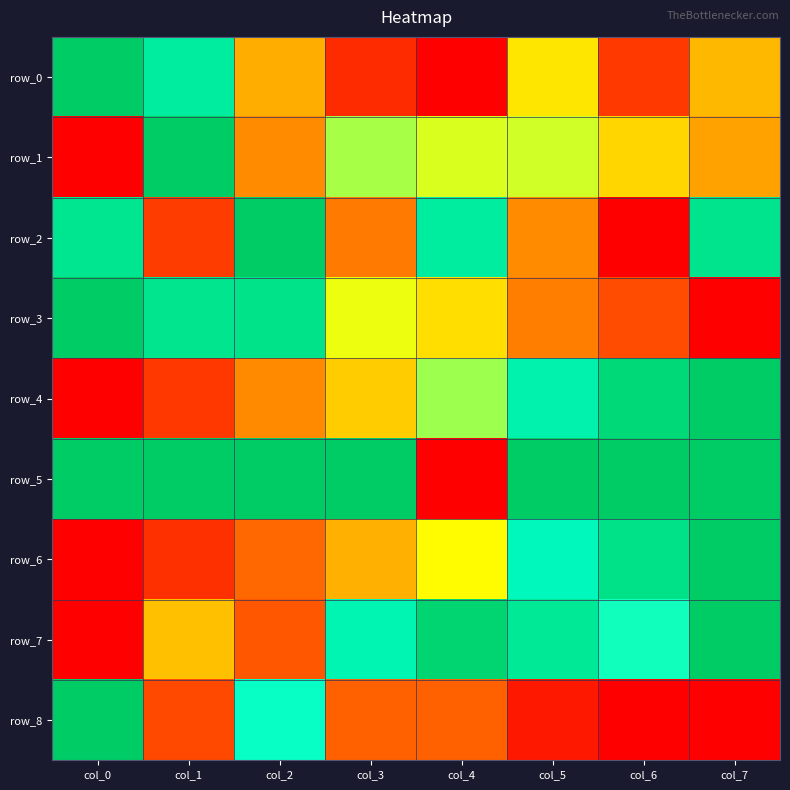

Which has a higher value, col_3 or col_0?

col_0